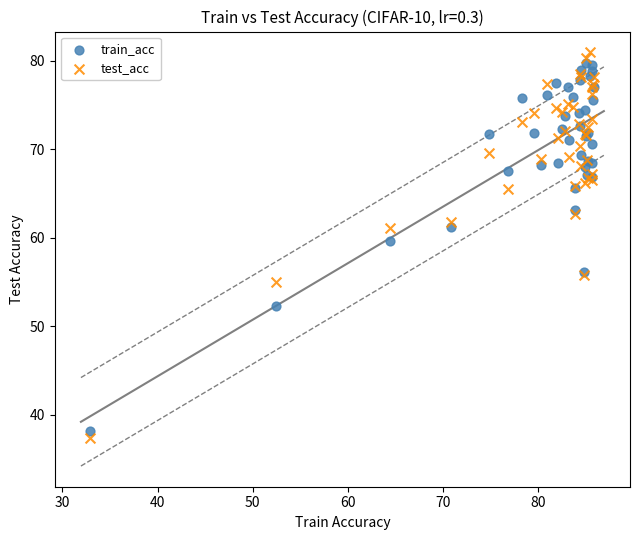

What is the X range (max minus min) for the scatter plot?

52.9